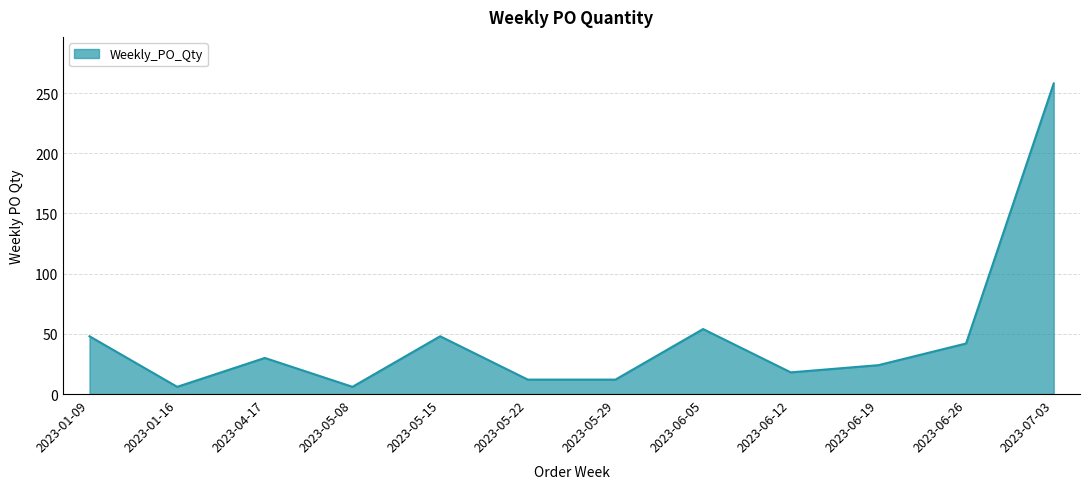

What is the maximum value shown in the chart?

258